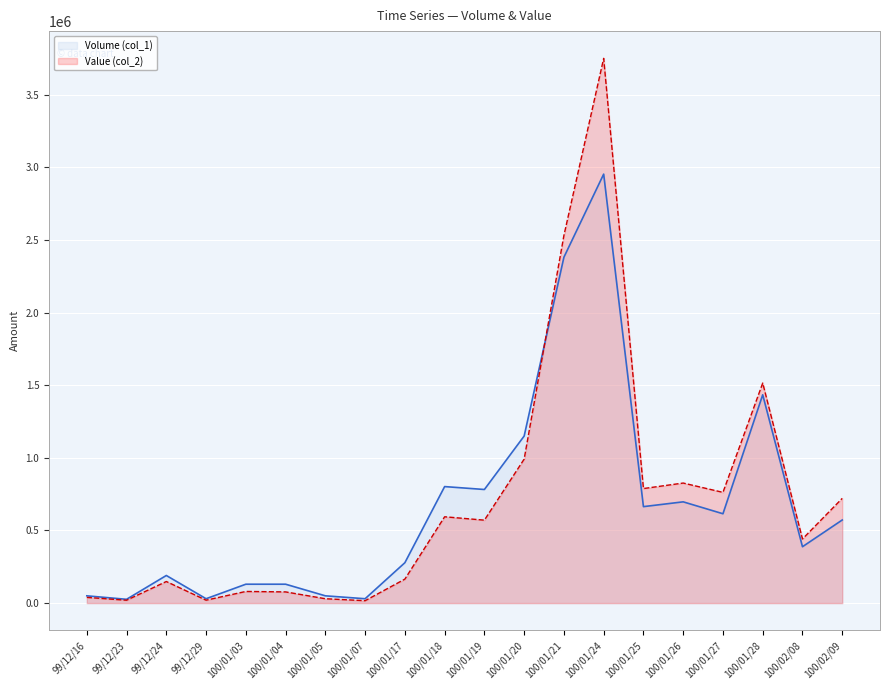

Does the chart display data point markers on the line(s)?

No